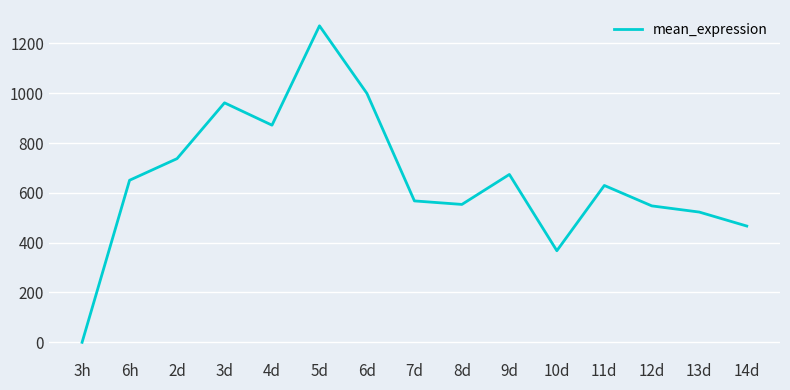

Approximately how many times larger is the value at 2d compared to 9d?

1.1